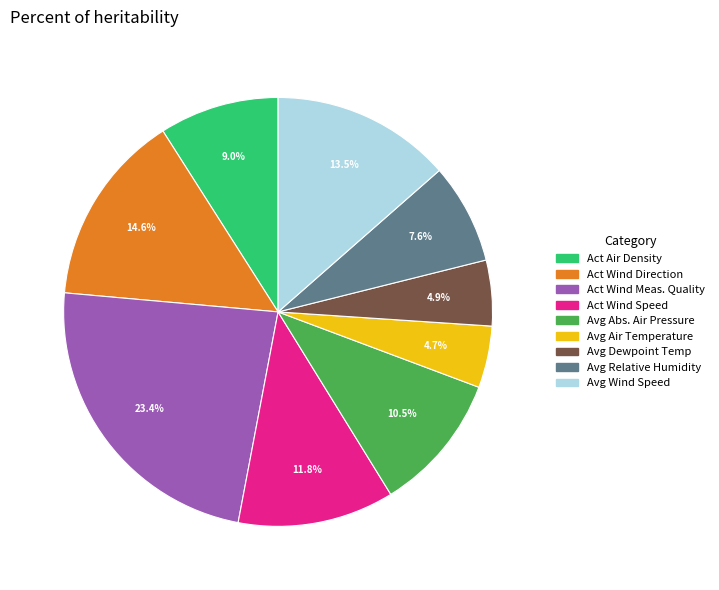

How many slices are in this pie chart?

9